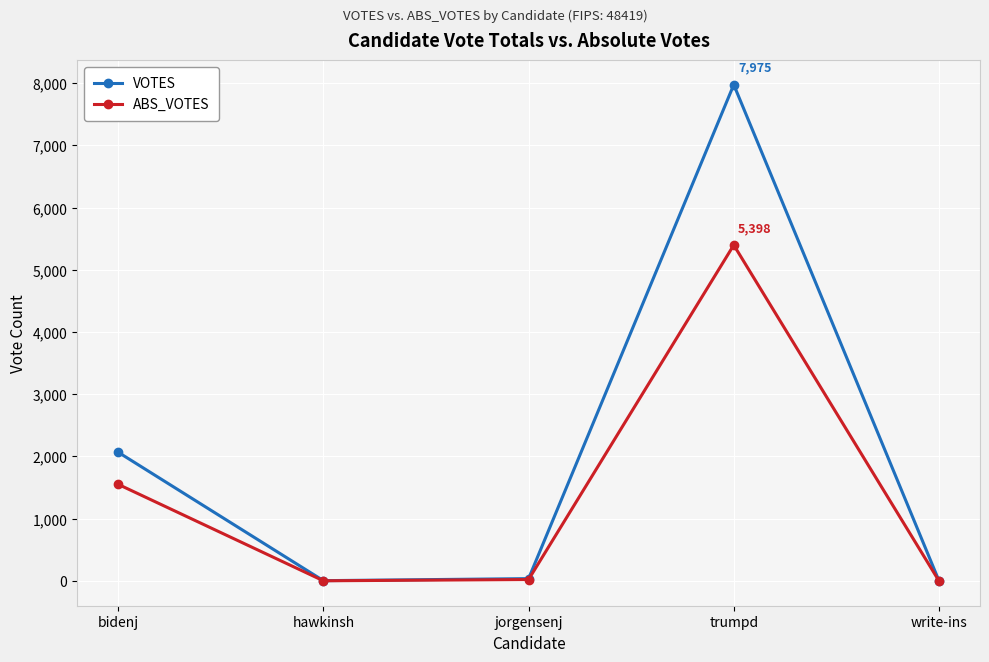

The value of ABS_VOTES at trumpd is 5398. True or false?

True